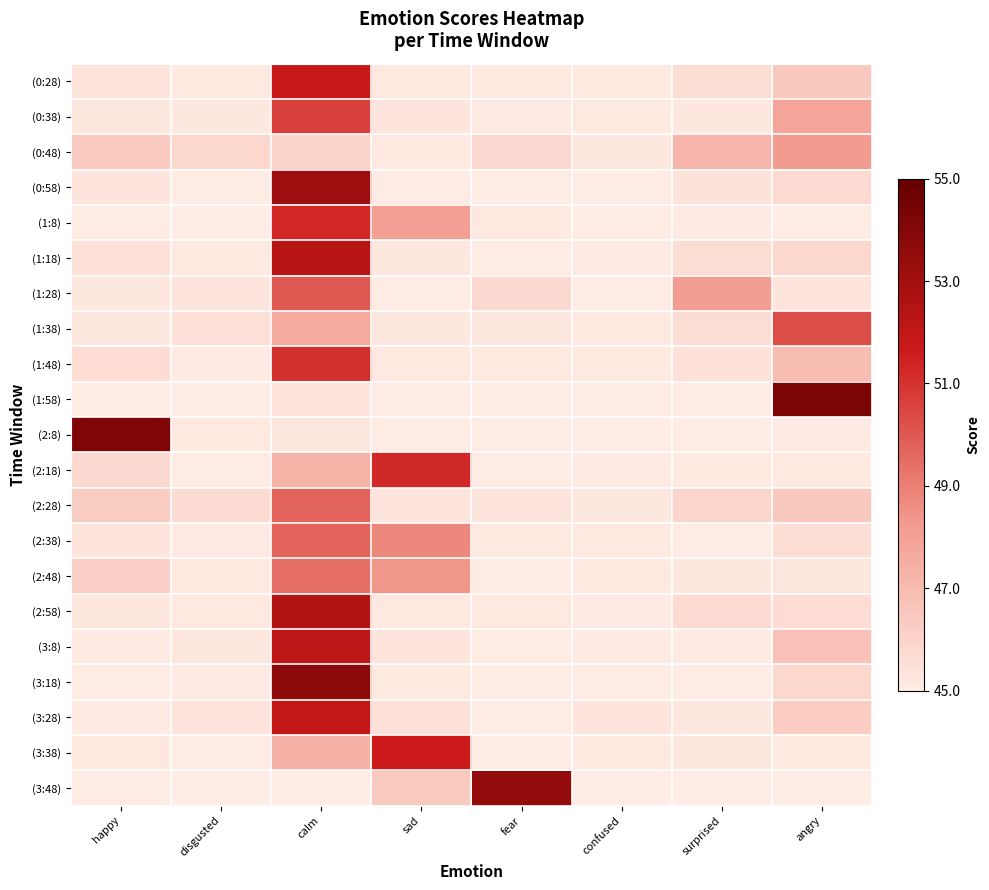

Reading left to right, what are all the values shown in this chart?

(0:28): happy=45.4	disgusted=45.2	calm=51.7	sad=45.2	fear=45.2	confused=45.2	surprised=45.7	angry=46.5
(0:38): happy=45.3	disgusted=45.2	calm=50.7	sad=45.4	fear=45.1	confused=45.2	surprised=45.3	angry=47.9
(0:48): happy=46.3	disgusted=45.9	calm=46.0	sad=45.2	fear=45.8	confused=45.3	surprised=47.1	angry=48.2
(0:58): happy=45.3	disgusted=45.1	calm=53.1	sad=45.1	fear=45.1	confused=45.1	surprised=45.4	angry=45.8
(1:8): happy=45.1	disgusted=45.0	calm=51.3	sad=48.0	fear=45.2	confused=45.1	surprised=45.1	angry=45.1
(1:18): happy=45.5	disgusted=45.2	calm=52.3	sad=45.2	fear=45.1	confused=45.1	surprised=45.6	angry=45.9
(1:28): happy=45.3	disgusted=45.3	calm=50.0	sad=45.1	fear=45.8	confused=45.1	surprised=48.1	angry=45.4
(1:38): happy=45.2	disgusted=45.5	calm=47.6	sad=45.3	fear=45.2	confused=45.2	surprised=45.6	angry=50.3
(1:48): happy=45.7	disgusted=45.1	calm=51.1	sad=45.2	fear=45.2	confused=45.2	surprised=45.5	angry=46.9
(1:58): happy=45.1	disgusted=45.0	calm=45.4	sad=45.1	fear=45.1	confused=45.0	surprised=45.0	angry=54.2
(2:8): happy=54.2	disgusted=45.2	calm=45.3	sad=45.1	fear=45.1	confused=45.0	surprised=45.1	angry=45.1
(2:18): happy=45.8	disgusted=45.1	calm=47.2	sad=51.3	fear=45.1	confused=45.1	surprised=45.2	angry=45.2
(2:28): happy=46.3	disgusted=45.7	calm=49.7	sad=45.3	fear=45.3	confused=45.3	surprised=46.0	angry=46.4
(2:38): happy=45.4	disgusted=45.1	calm=49.7	sad=48.8	fear=45.2	confused=45.2	surprised=45.1	angry=45.6
(2:48): happy=46.2	disgusted=45.2	calm=49.4	sad=48.4	fear=45.1	confused=45.2	surprised=45.2	angry=45.3
(2:58): happy=45.3	disgusted=45.2	calm=52.5	sad=45.2	fear=45.2	confused=45.1	surprised=45.8	angry=45.7
(3:8): happy=45.1	disgusted=45.3	calm=52.1	sad=45.4	fear=45.1	confused=45.1	surprised=45.1	angry=46.8
(3:18): happy=45.1	disgusted=45.1	calm=53.6	sad=45.2	fear=45.0	confused=45.1	surprised=45.0	angry=45.9
(3:28): happy=45.1	disgusted=45.4	calm=51.9	sad=45.5	fear=45.1	confused=45.3	surprised=45.3	angry=46.3
(3:38): happy=45.2	disgusted=45.1	calm=47.3	sad=51.6	fear=45.1	confused=45.2	surprised=45.2	angry=45.2
(3:48): happy=45.1	disgusted=45.0	calm=45.0	sad=46.4	fear=53.5	confused=45.0	surprised=45.0	angry=45.0